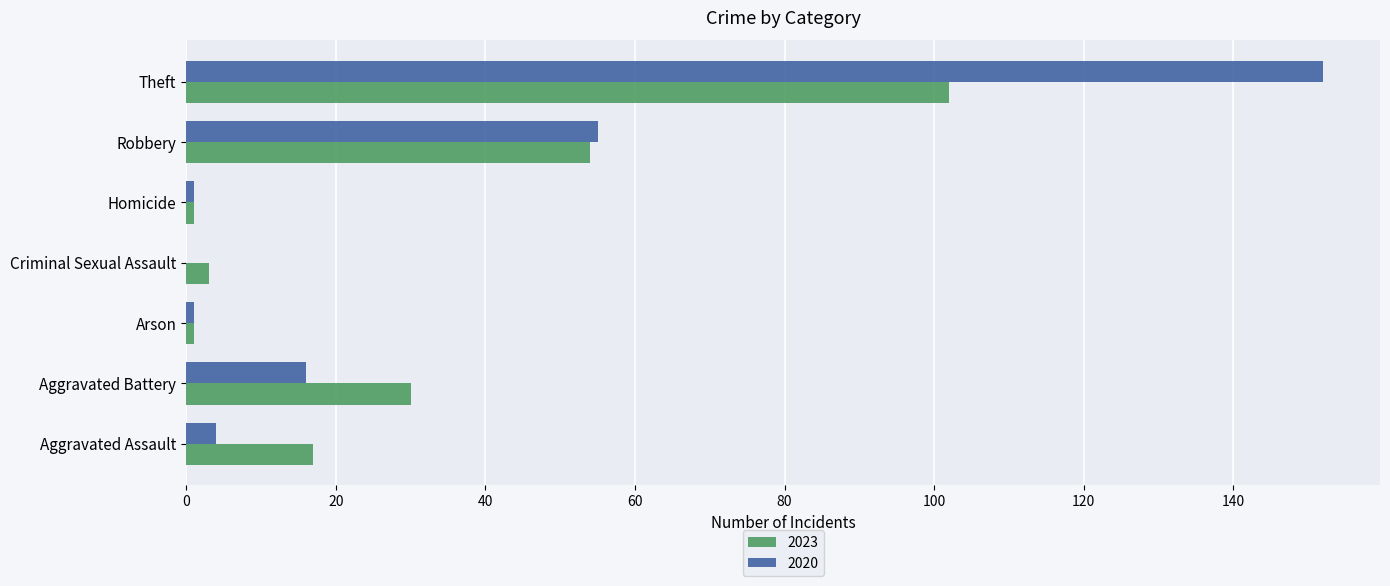

What is the sum of all 2023 values?

208